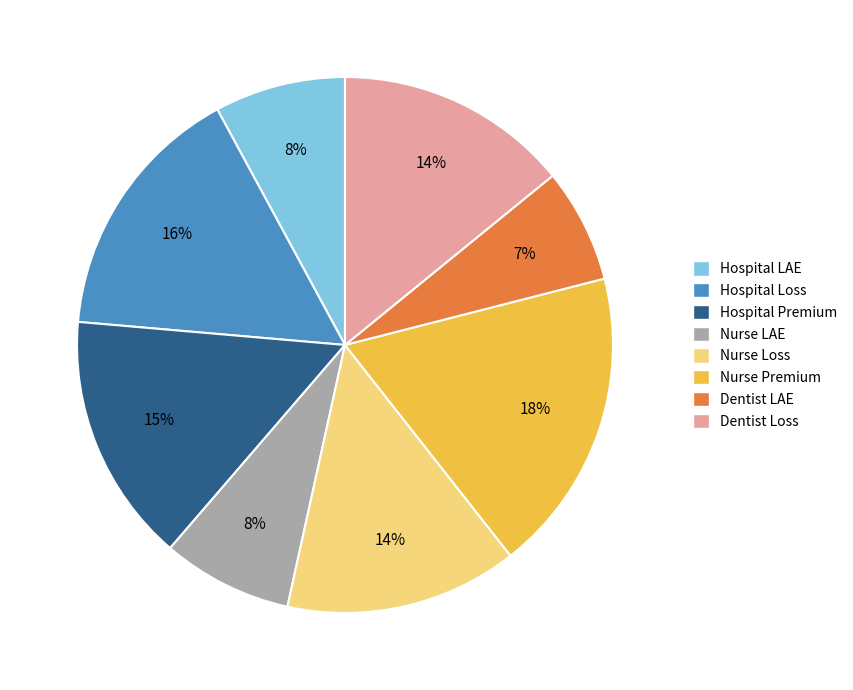

What percentage is the Dentist LAE slice, to the nearest percent?

7%